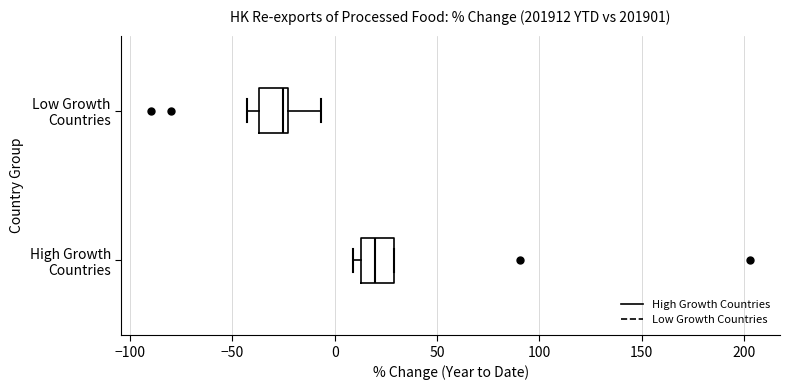

Reading bottom to top, read every box against the x-axis: the position of its median line, the range the box covers, and the ends of its whiskers. The values are not printed on the chart, so give them approximately, as read against the axis.

High Growth Countries: median 20, box 15 to 30, whiskers 10 to 30
Low Growth Countries: median -25 (just left of the box's right edge), box -35 to -25, whiskers -45 to -5